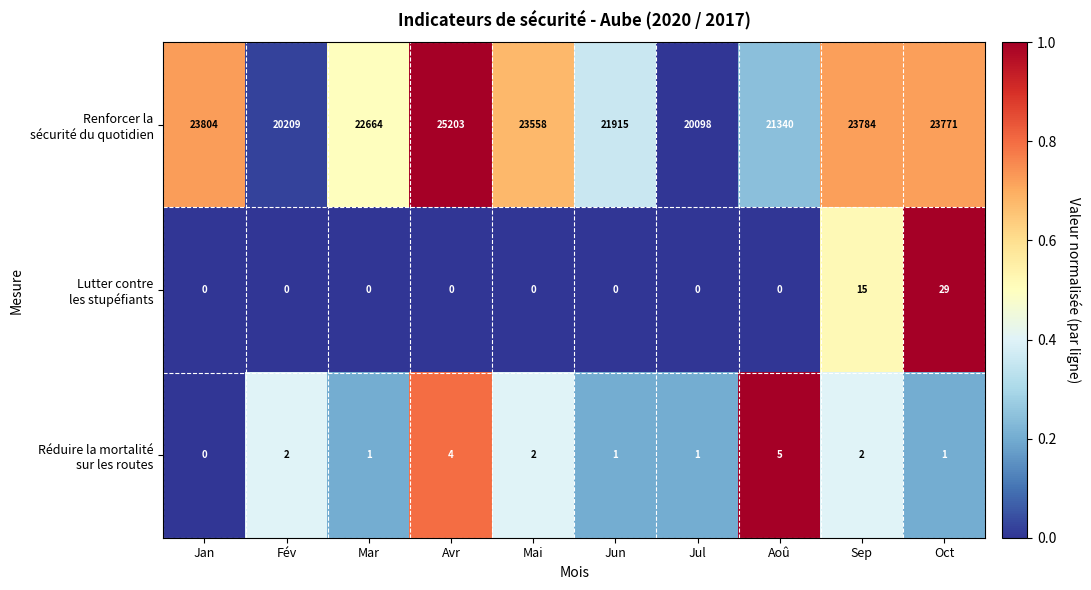

What is the greatest value displayed?

25203